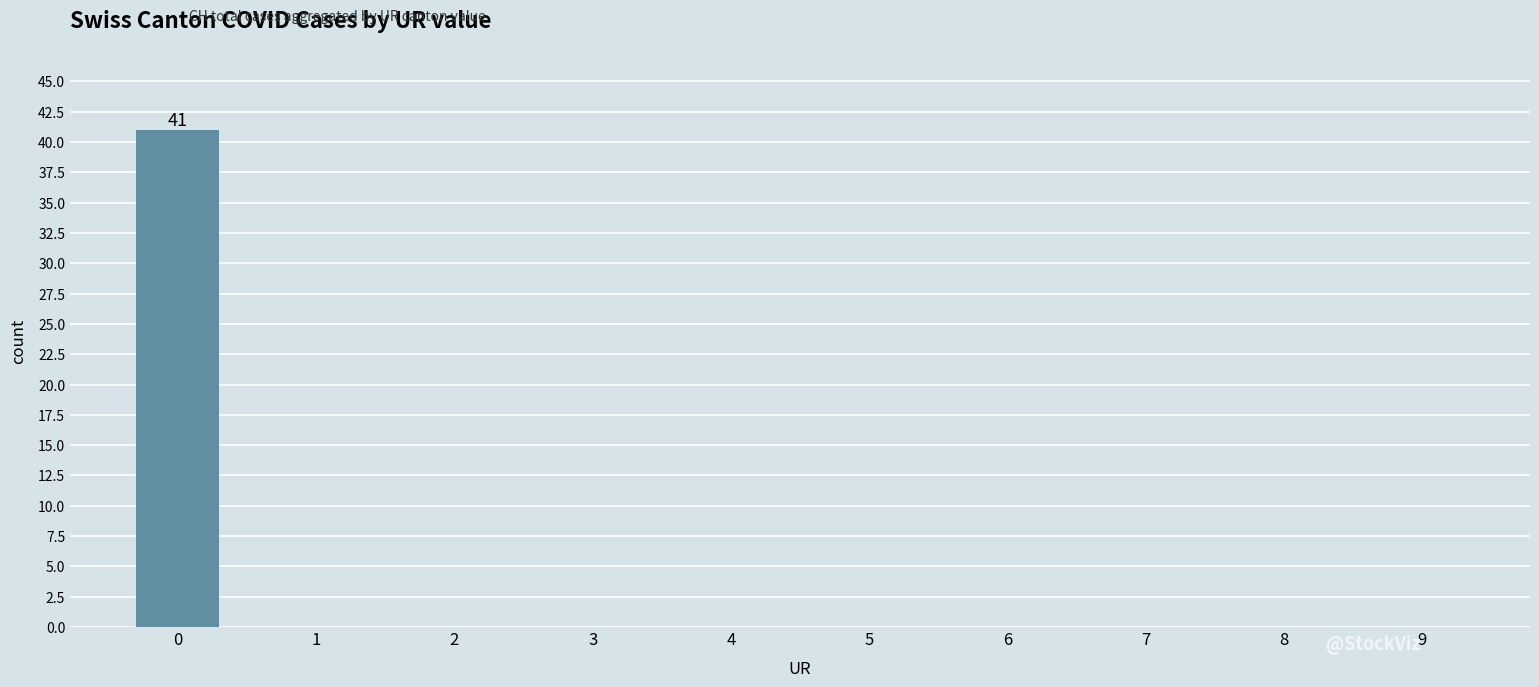

Count the number of data series in this chart.

1